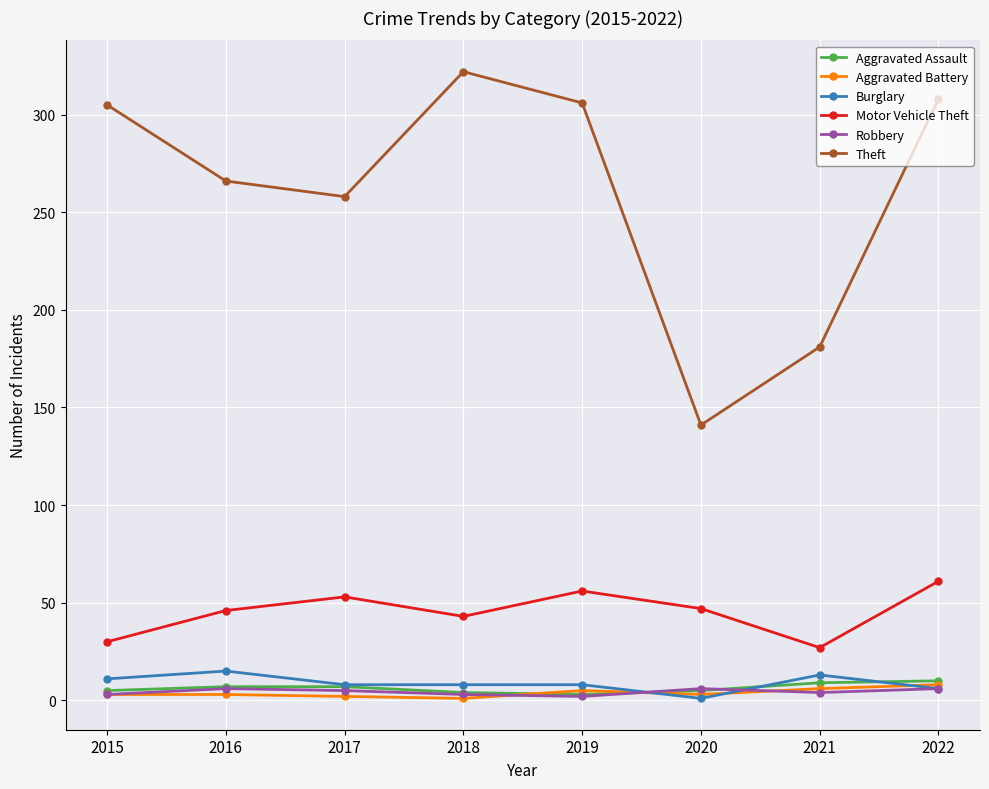

Is it true that Theft equals 85 at 2022?

False